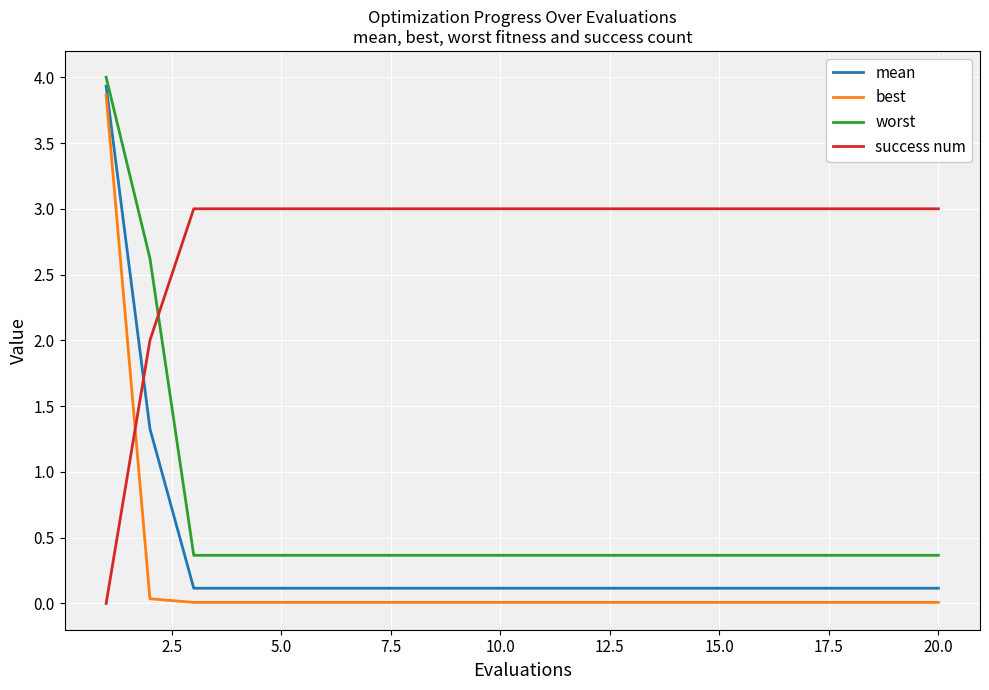

Which series has the largest range (max minus min)?

best